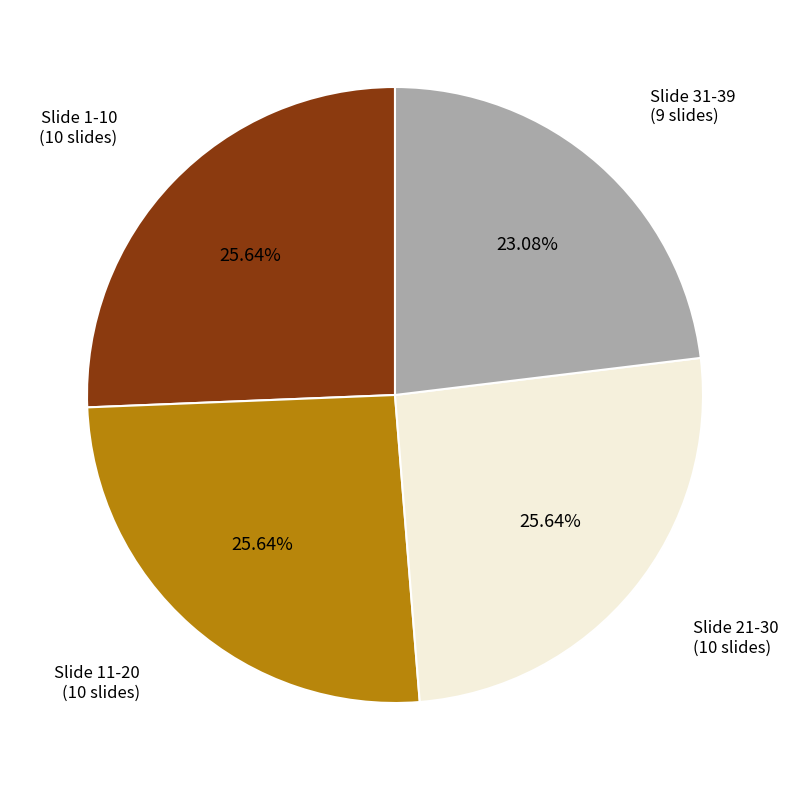

Is there any slice that represents more than half of the pie?

No